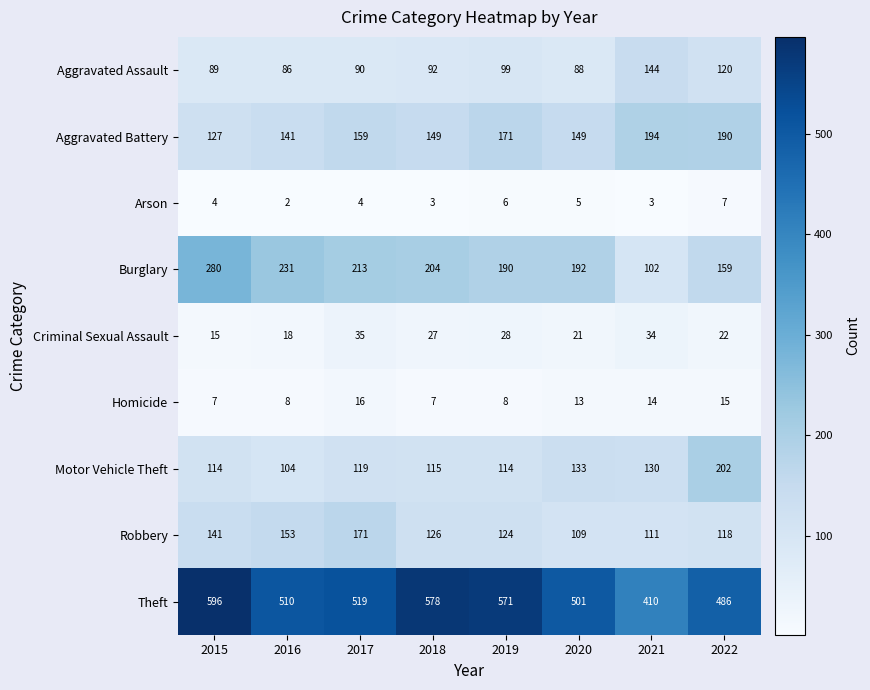

Which series has the widest spread of values?

Theft